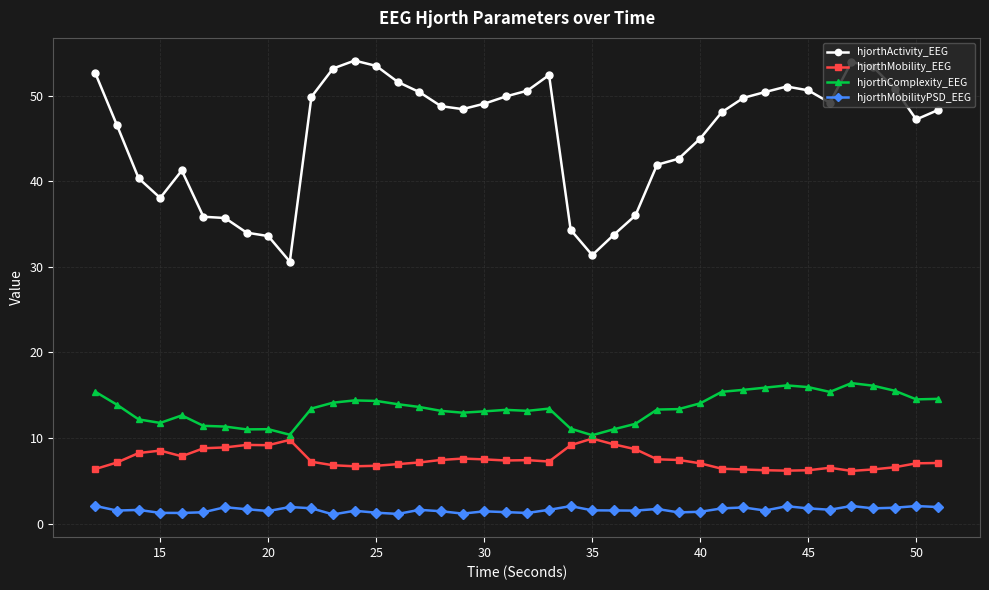

What is the value of the hjorthMobility_EEG point at the 19th from the left?

7.5